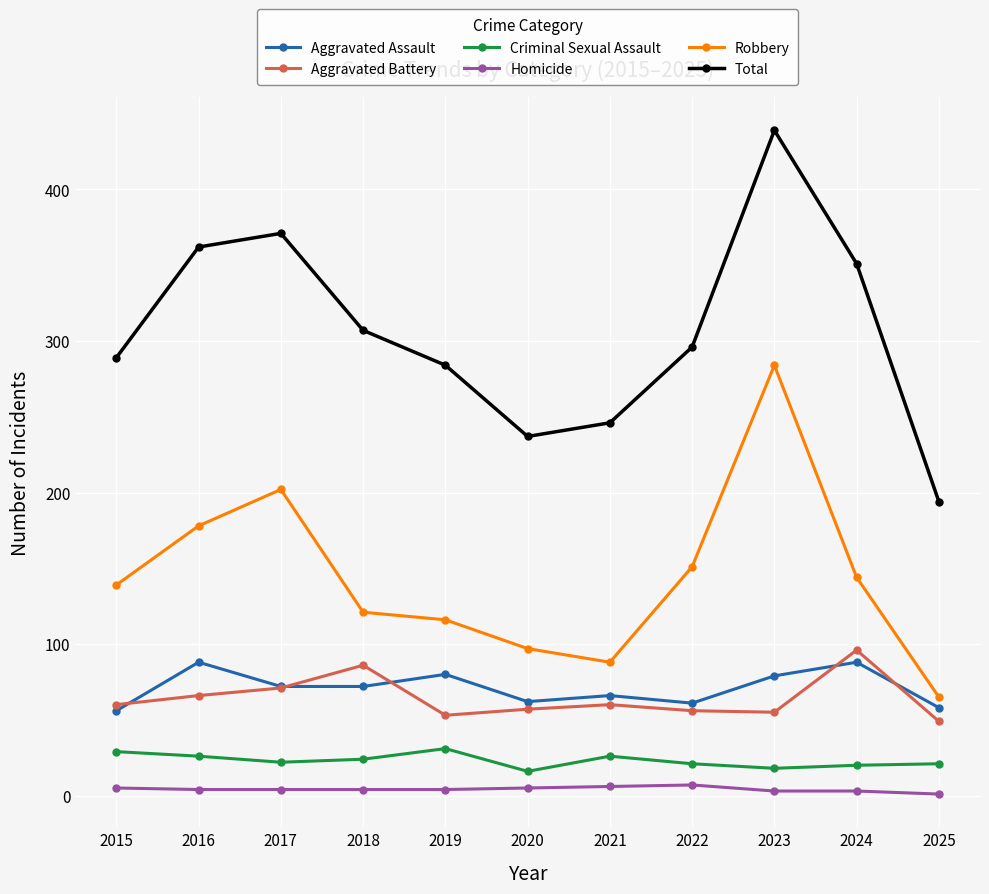

True or false: Total and Criminal Sexual Assault cross at least once.

False